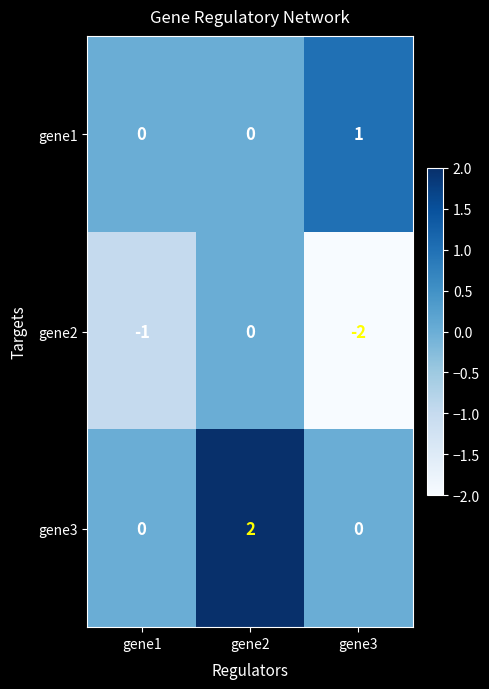

Which series has the largest total across all categories?

gene3